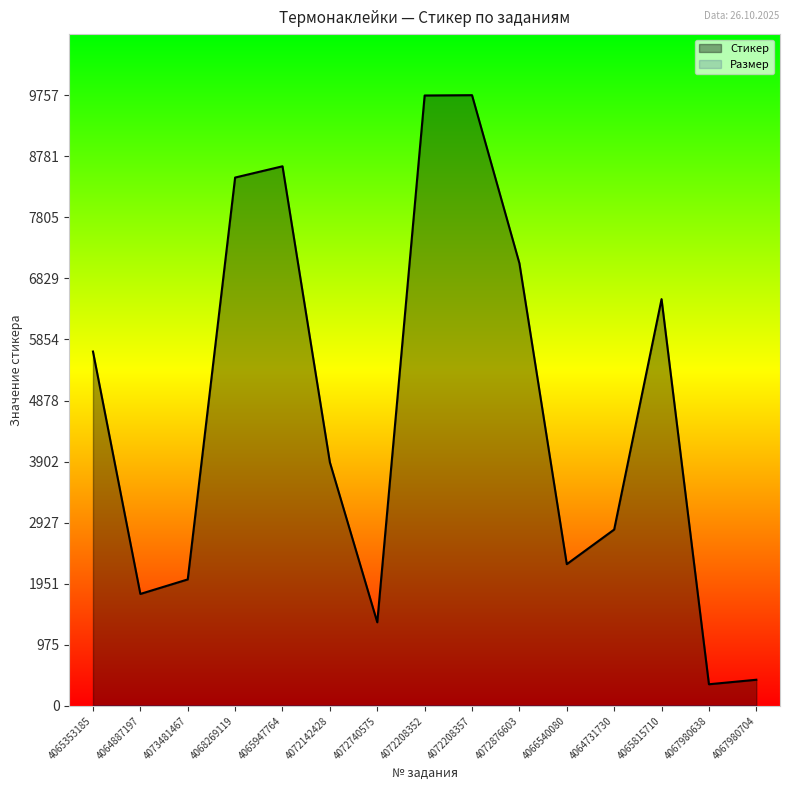

What is the greatest value displayed?

9757